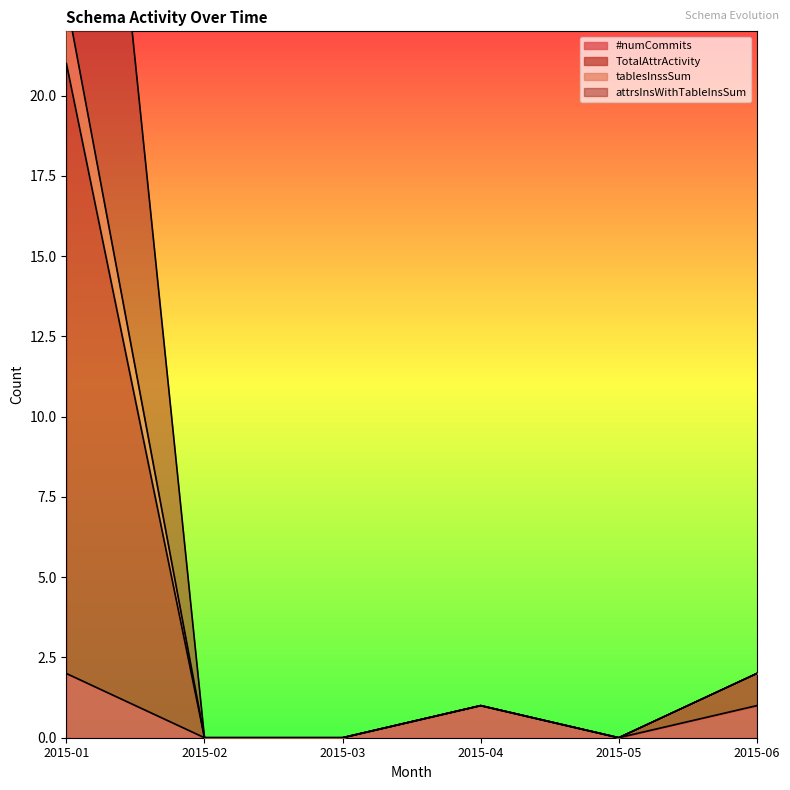

How many values in the tablesInssSum series exceed 1?

2